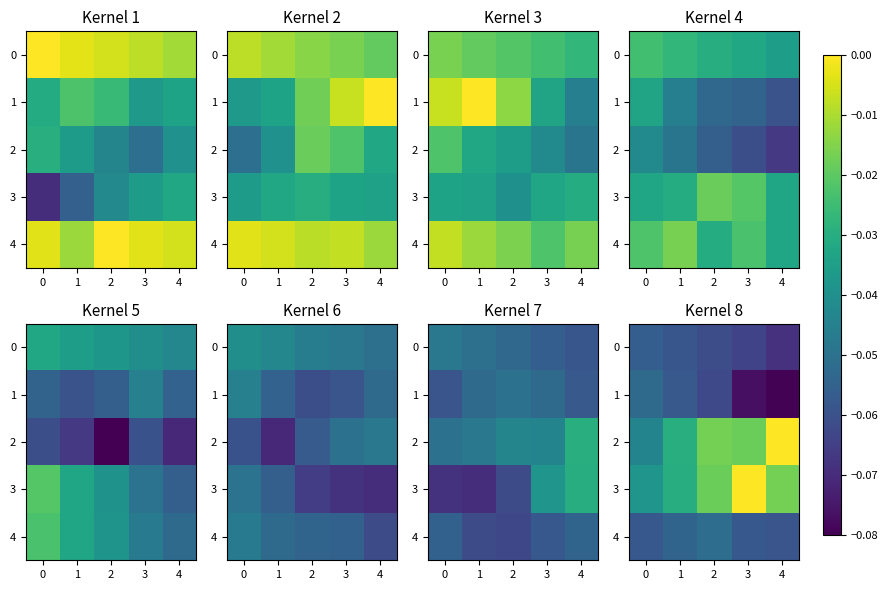

Is it true that 1 equals -0.1 at 4?

False